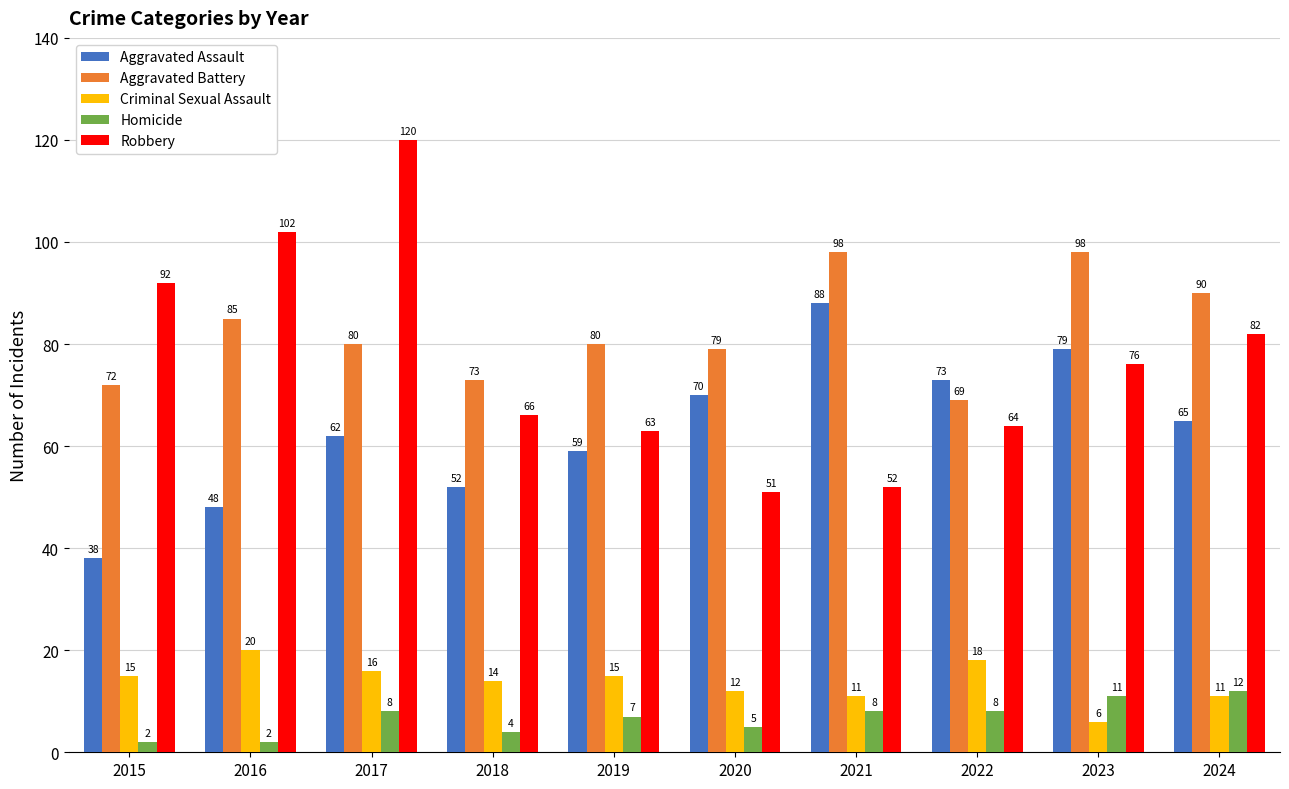

Is the value of Aggravated Battery at 2019 greater than the value of Robbery at 2018?

Yes